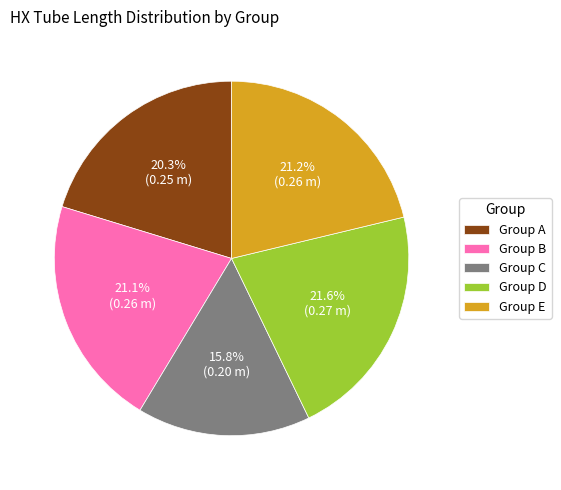

To the nearest percent, what percentage of the pie is Group C?

16%